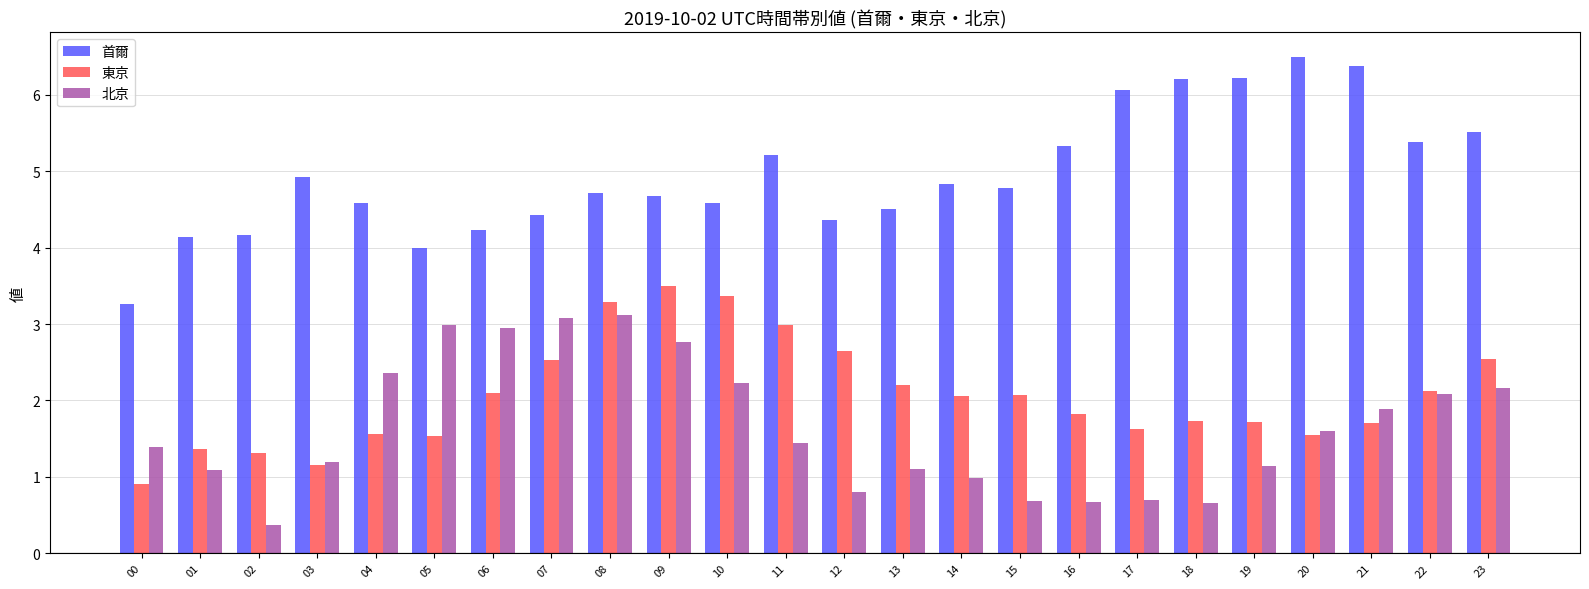

Which series has the widest spread of values?

首爾